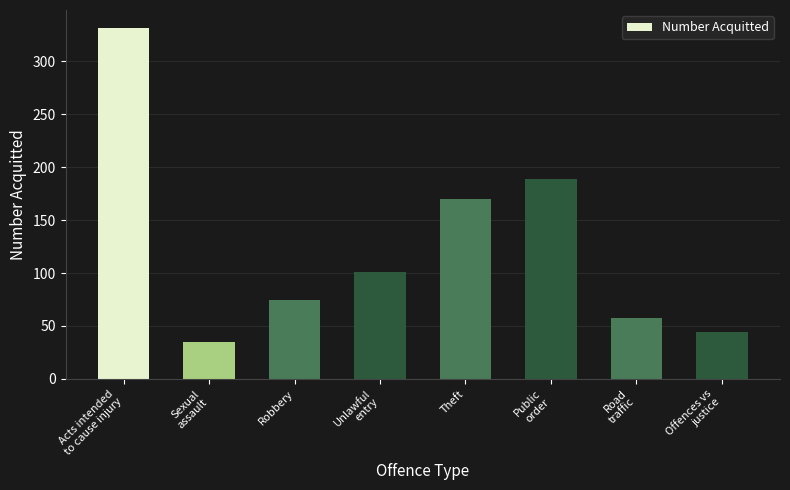

Reading left to right, extract all data points from this chart.

332	35	75	101	170	189	58	44